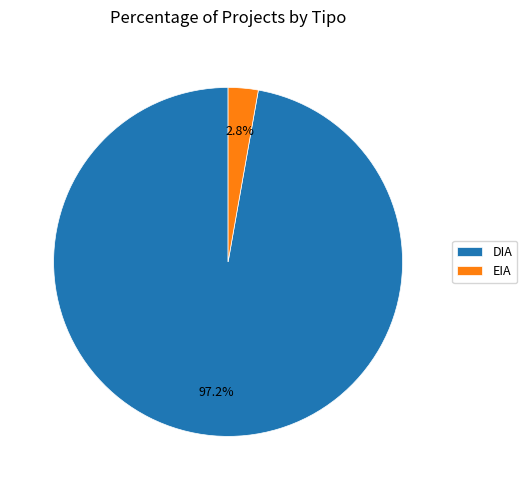

Does any single category account for the majority?

Yes